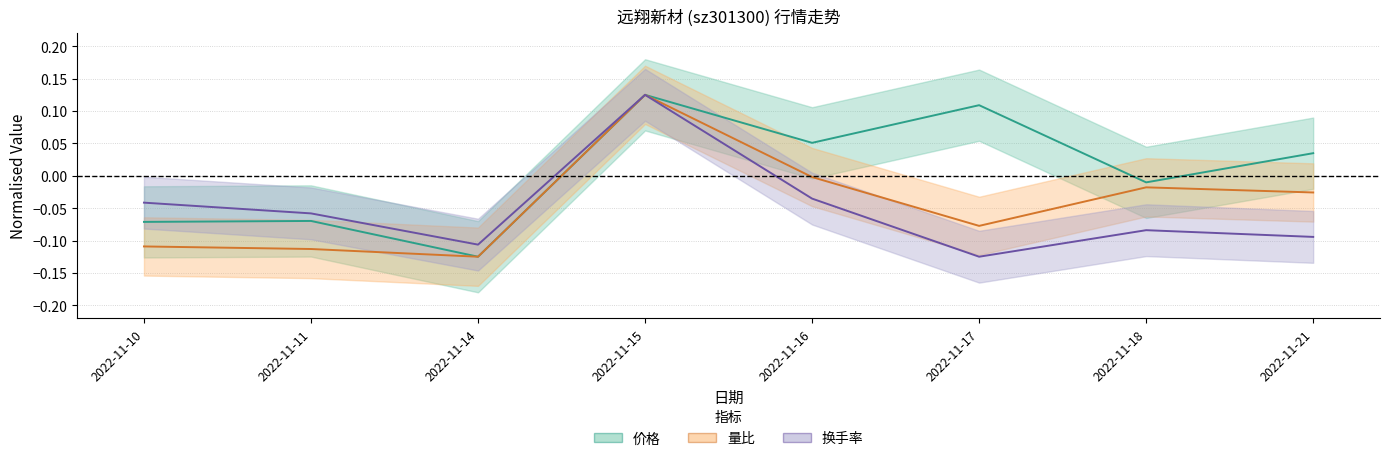

What is the value of the 价格 point at the 4th from the left?

0.1